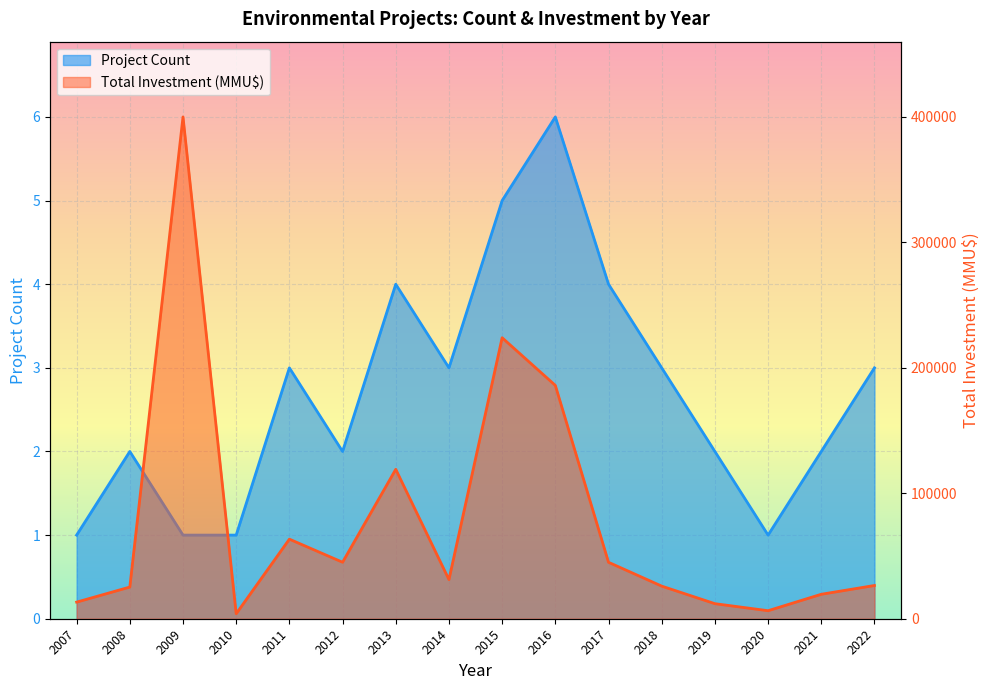

Reading left to right, list all the values displayed in this chart.

Project Count: 1	2	1	1	3	2	4	3	5	6	4	3	2	1	2	3
Total Investment (MMU$): 13250	25250	400000	4000	63437	45037	119110	31200	224000	186000	45000	26000	12000	6400	19500	26500